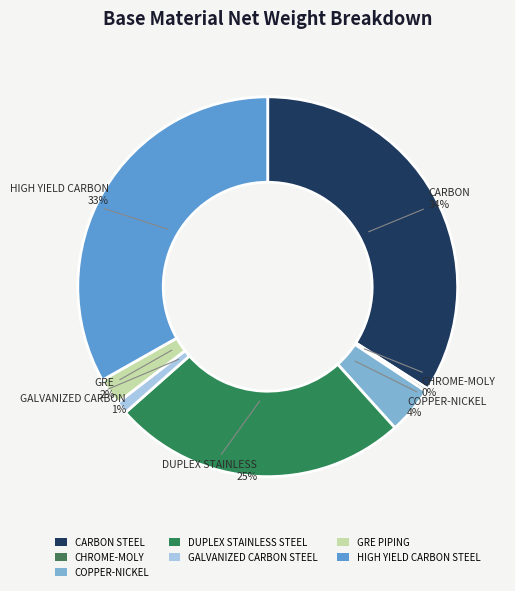

To the nearest percent, what is the difference between the GALVANIZED CARBON STEEL and CHROME-MOLY slice percentages?

1%